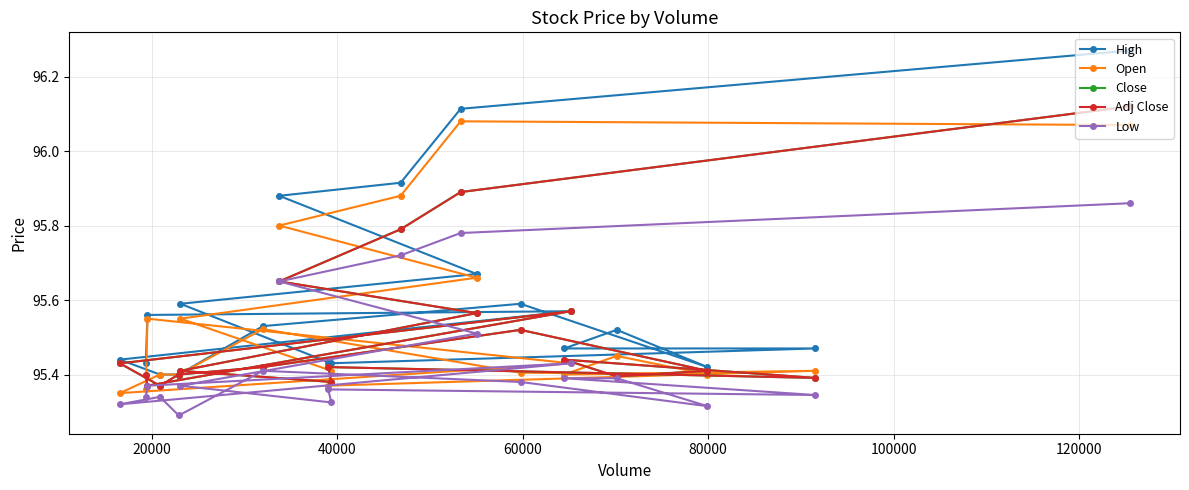

Does the chart have visible grid lines?

Yes